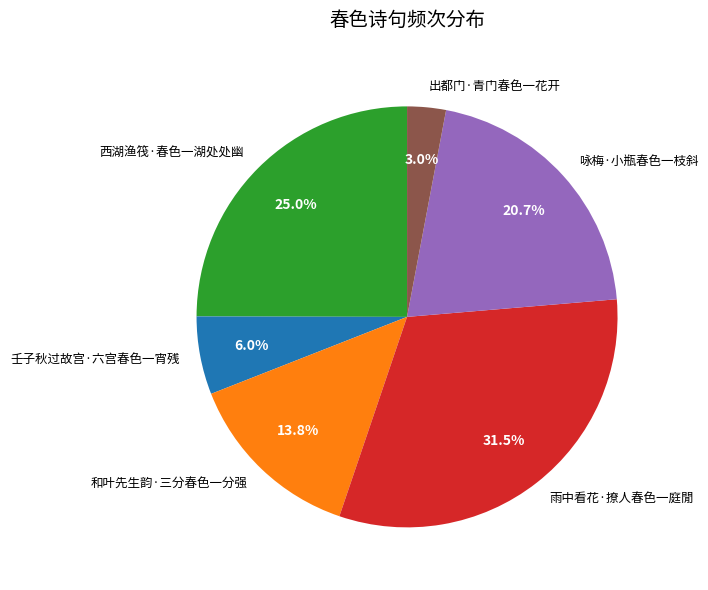

To the nearest percent, what is the difference between the 和叶先生韵·三分春色一分强 and 咏梅·小瓶春色一枝斜 slice percentages?

7%